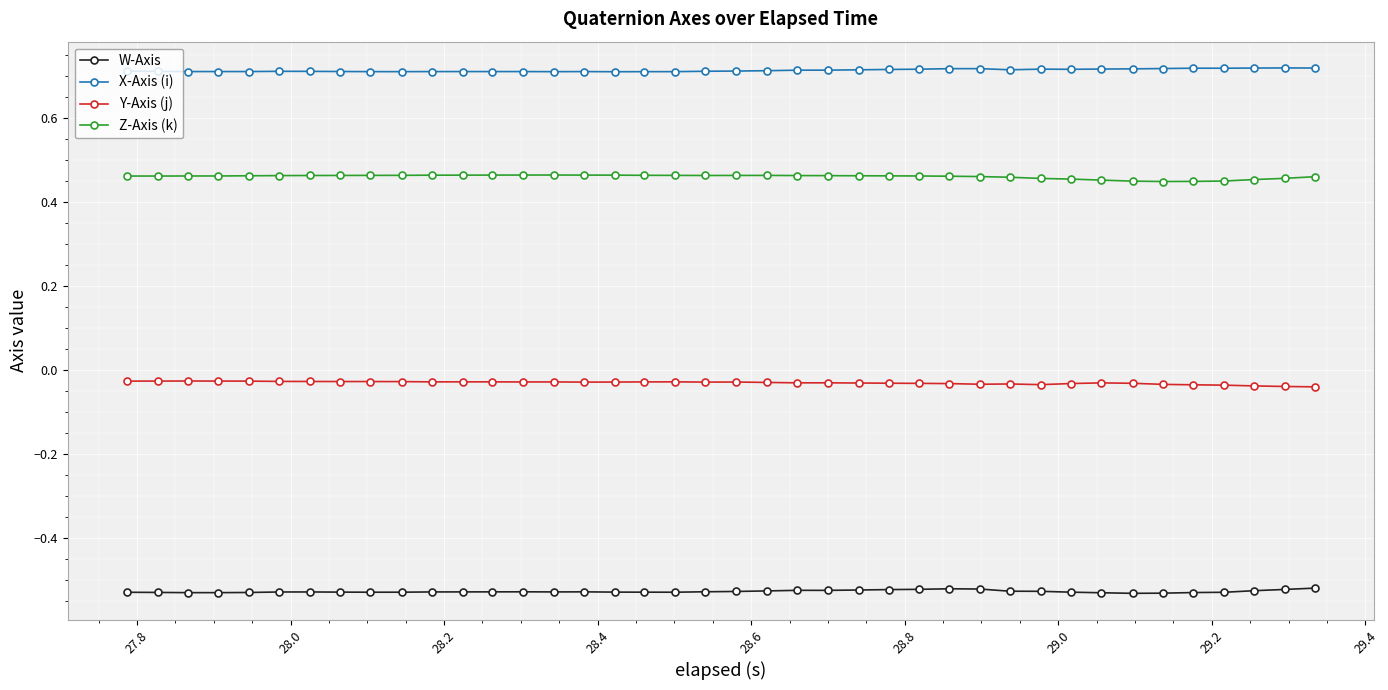

True or false: W-Axis and Z-Axis (k) intersect in this chart.

False